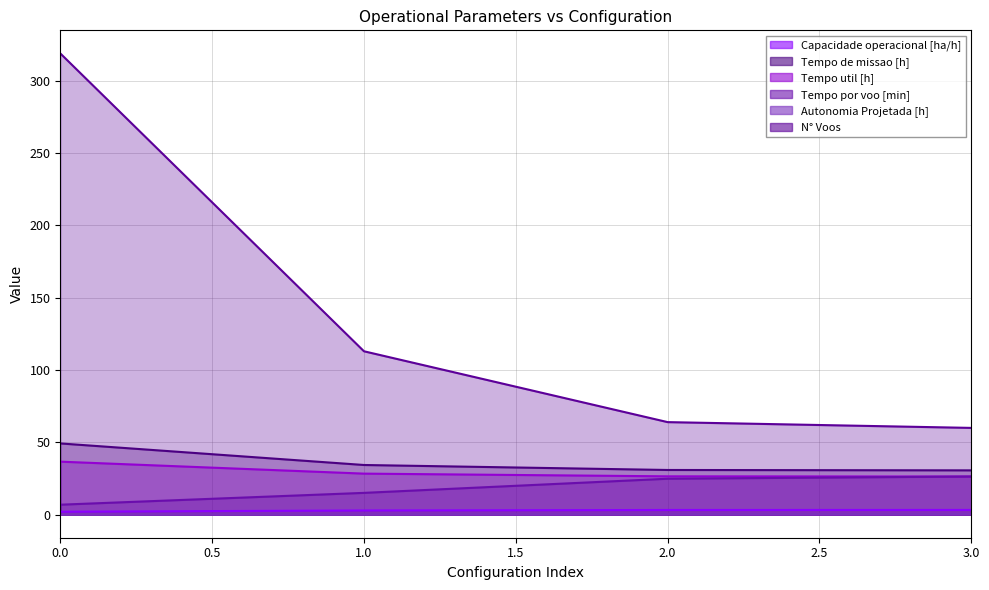

Between 2 and 3, which is larger?

3